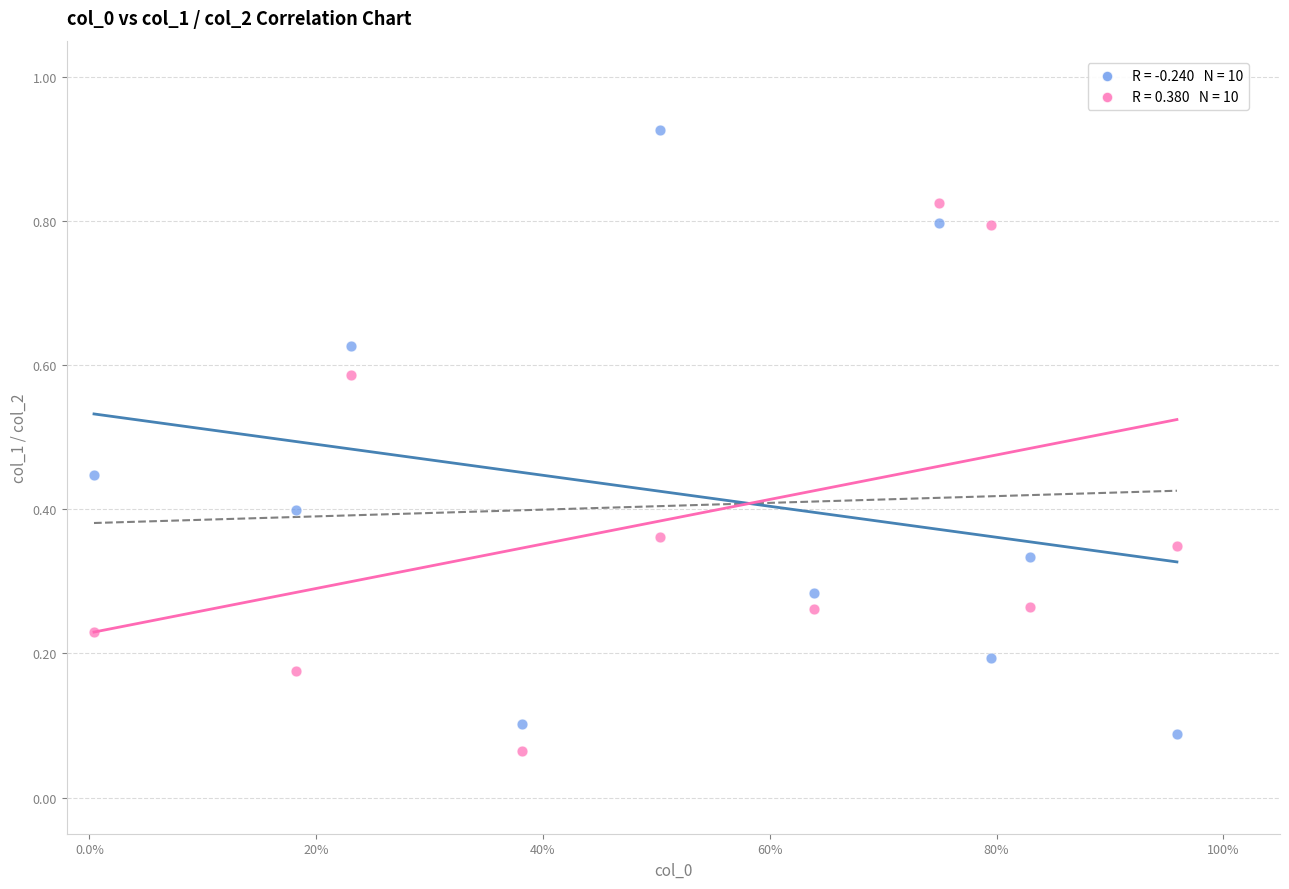

Across all data points, what is the range of X values (max minus min)?

1.0